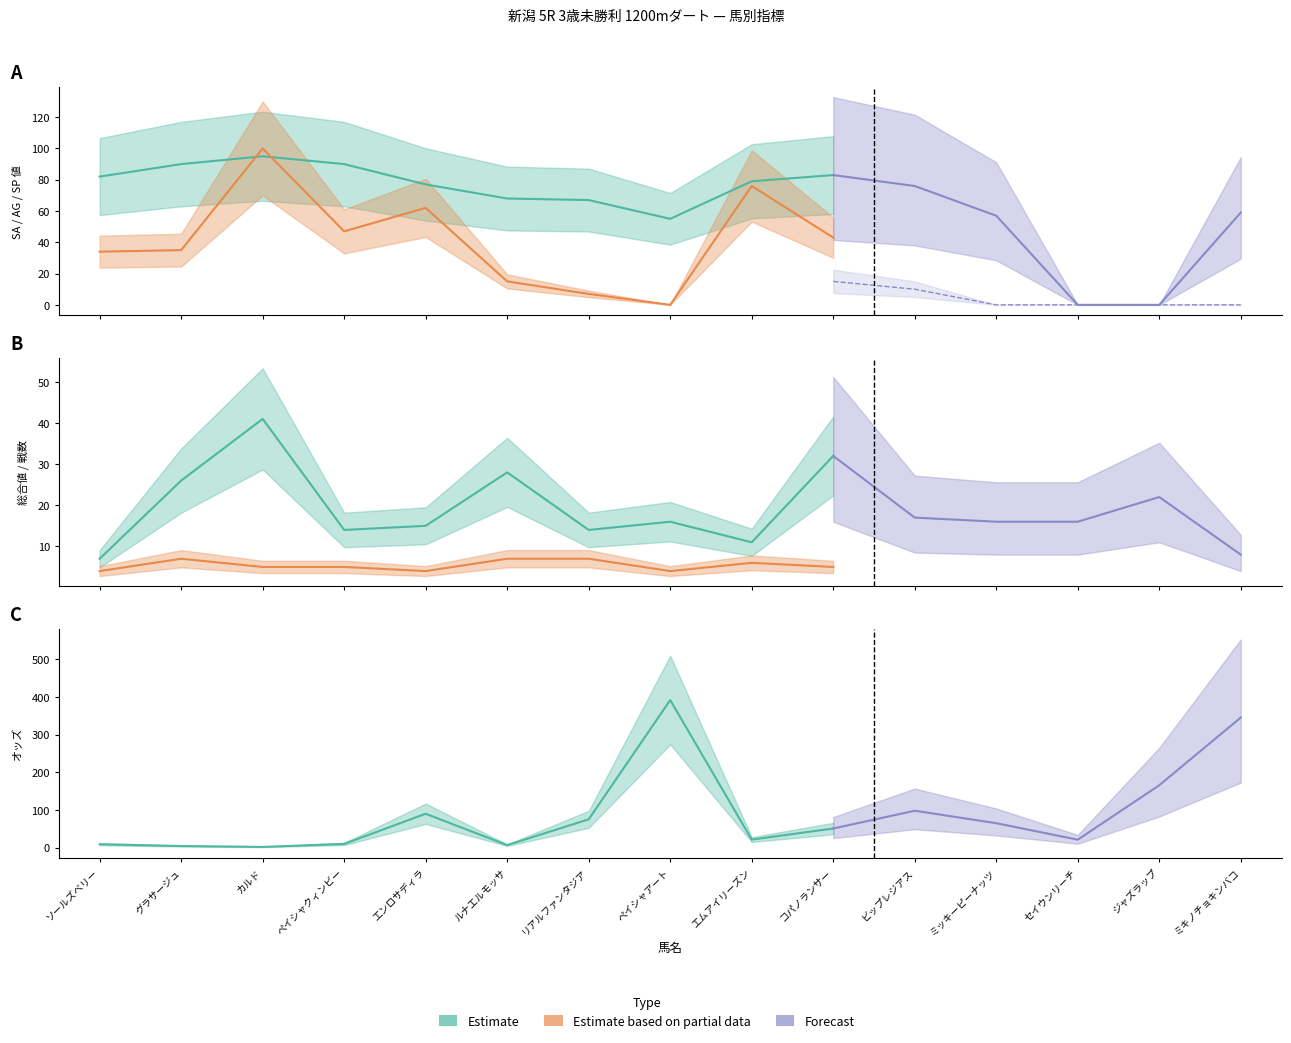

Reading left to right, extract all data points from this chart.

SA値: ソールズベリー=82.0	グラサージュ=90.0	カルド=95.0	ペイシャクィンビー=90.0	エンロサディラ=77.0	ルナエルモッサ=68.0	リアルファンタジア=67.0	ペイシャアート=55.0	エムアイリーズン=79.0	コパノランサー=83.0
AG値: ソールズベリー=34.0	グラサージュ=35.0	カルド=100.0	ペイシャクィンビー=47.0	エンロサディラ=62.0	ルナエルモッサ=15.0	リアルファンタジア=7.0	ペイシャアート=0.0	エムアイリーズン=76.0	コパノランサー=43.0
総合値: ソールズベリー=7.0	グラサージュ=26.0	カルド=41.0	ペイシャクィンビー=14.0	エンロサディラ=15.0	ルナエルモッサ=28.0	リアルファンタジア=14.0	ペイシャアート=16.0	エムアイリーズン=11.0	コパノランサー=32.0
戦数: ソールズベリー=4.0	グラサージュ=7.0	カルド=5.0	ペイシャクィンビー=5.0	エンロサディラ=4.0	ルナエルモッサ=7.0	リアルファンタジア=7.0	ペイシャアート=4.0	エムアイリーズン=6.0	コパノランサー=5.0
オッズ: ソールズベリー=9.1	グラサージュ=4.4	カルド=2.0	ペイシャクィンビー=10.0	エンロサディラ=90.0	ルナエルモッサ=6.8	リアルファンタジア=75.2	ペイシャアート=391.5	エムアイリーズン=21.5	コパノランサー=50.8